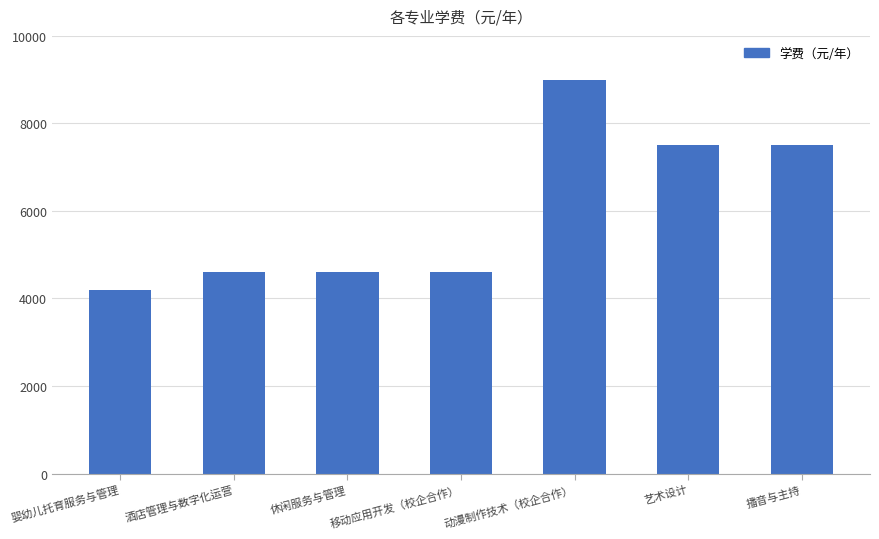

What is the label of the 3rd bar from the right?

动漫制作技术（校企合作）